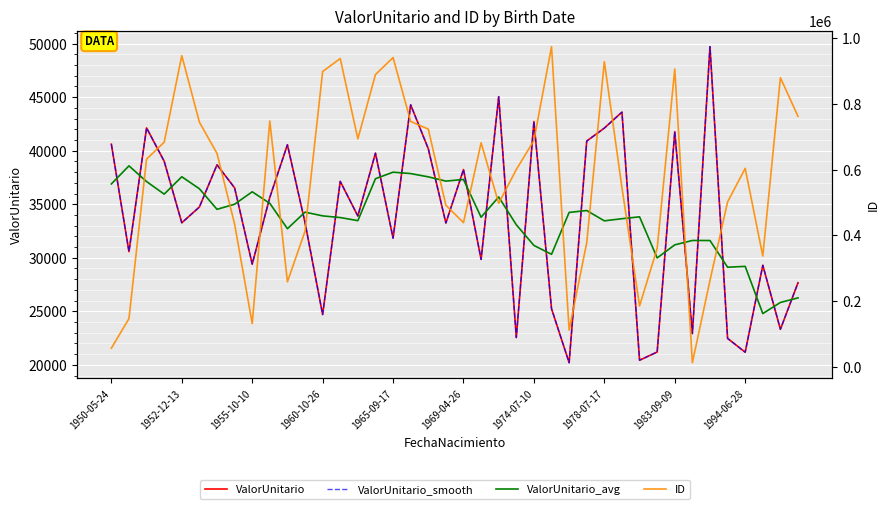

Between 28 and 27, which is larger?

28